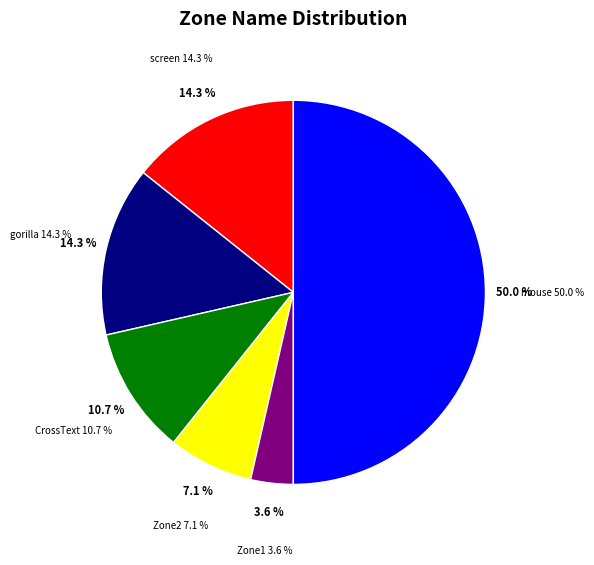

What percentage is the mousetracking_trial slice, to the nearest percent?

50%